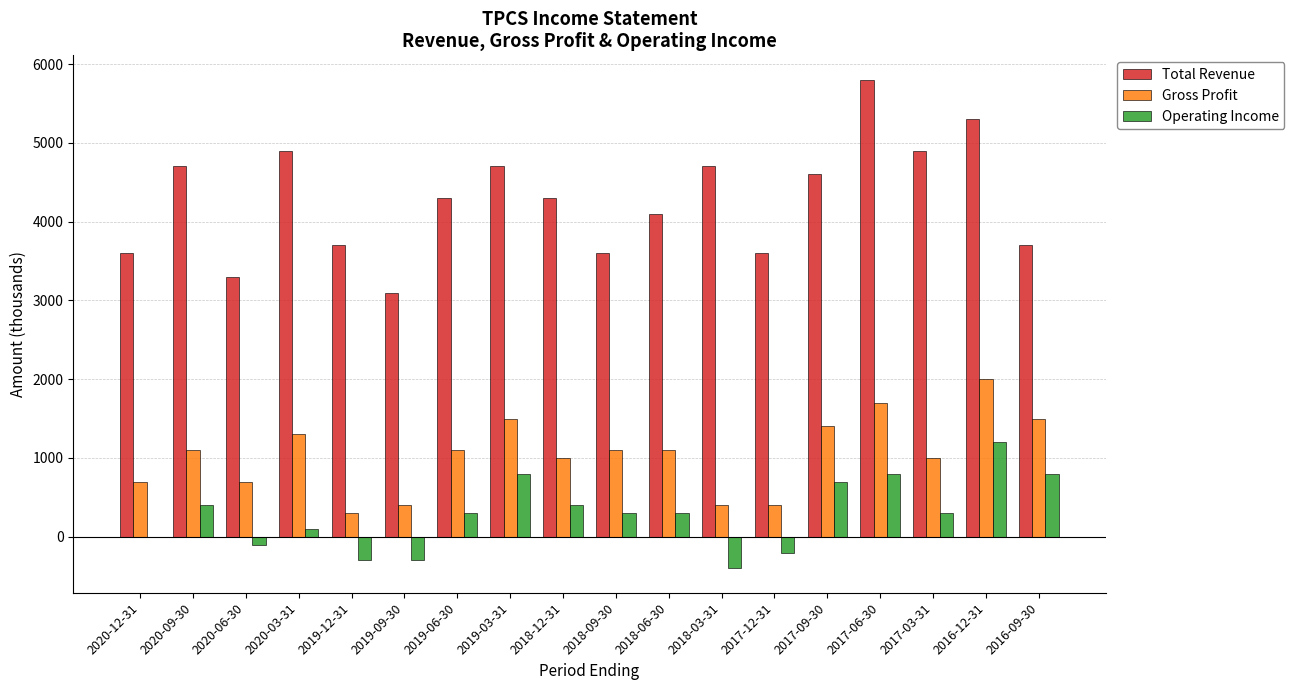

What is the sum of all Operating Income values?

5100